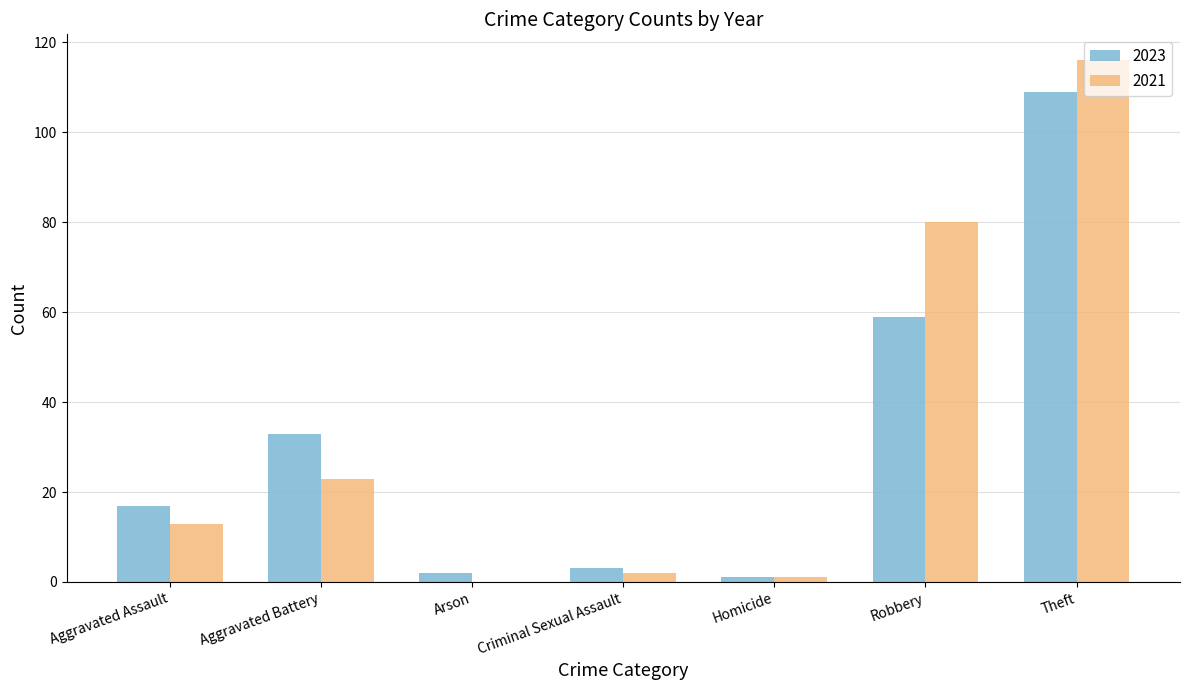

What is the total value across all series at Aggravated Battery?

56